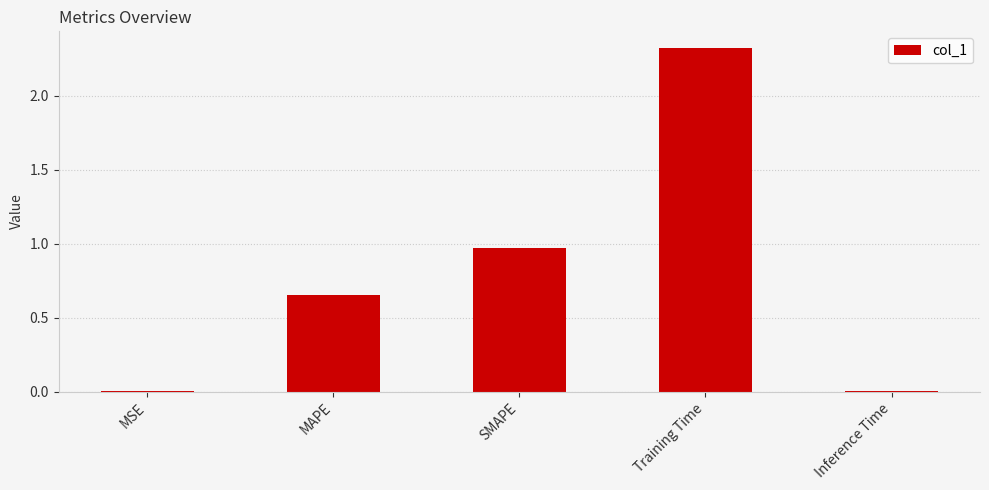

The value at Inference Time is 0.0. True or false?

True